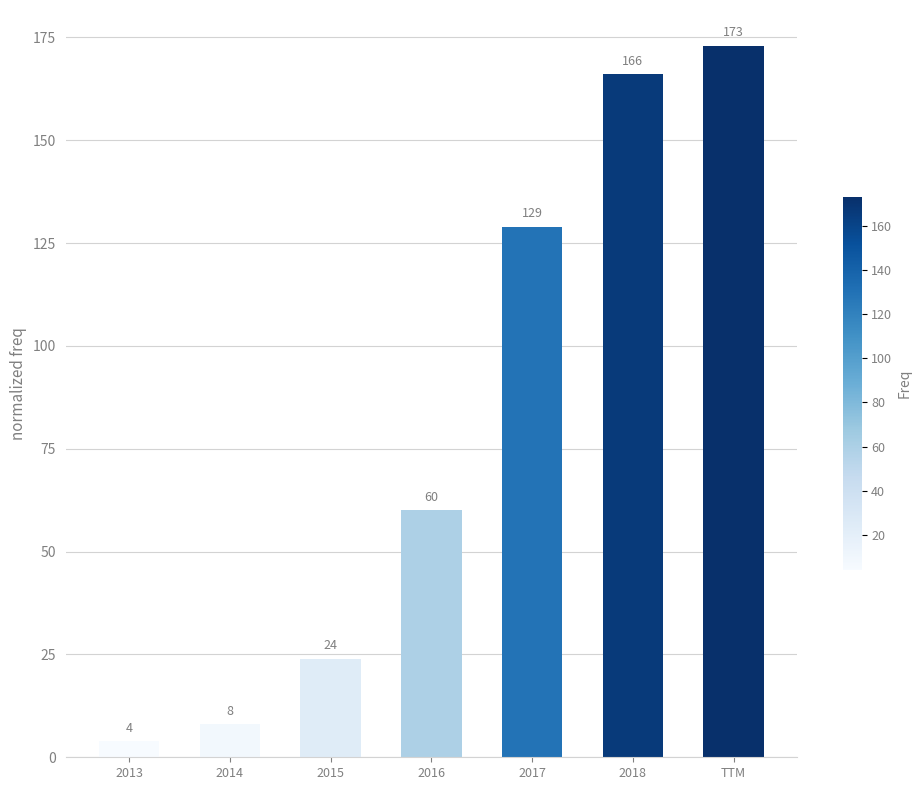

What is the ratio of the value at 2014 to the value at 2016?

0.1